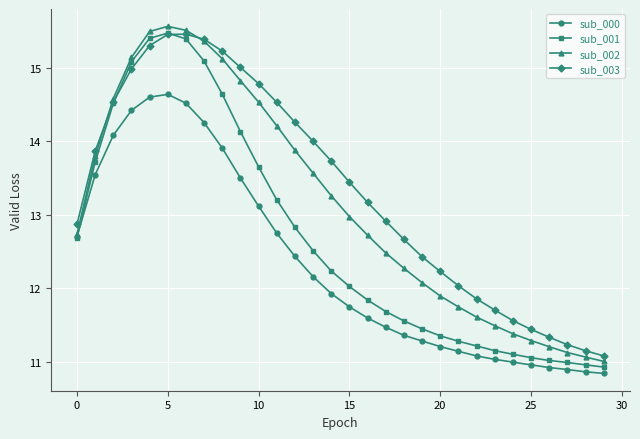

List the series in order of their overall mean, highest first.

sub_003, sub_002, sub_001, sub_000